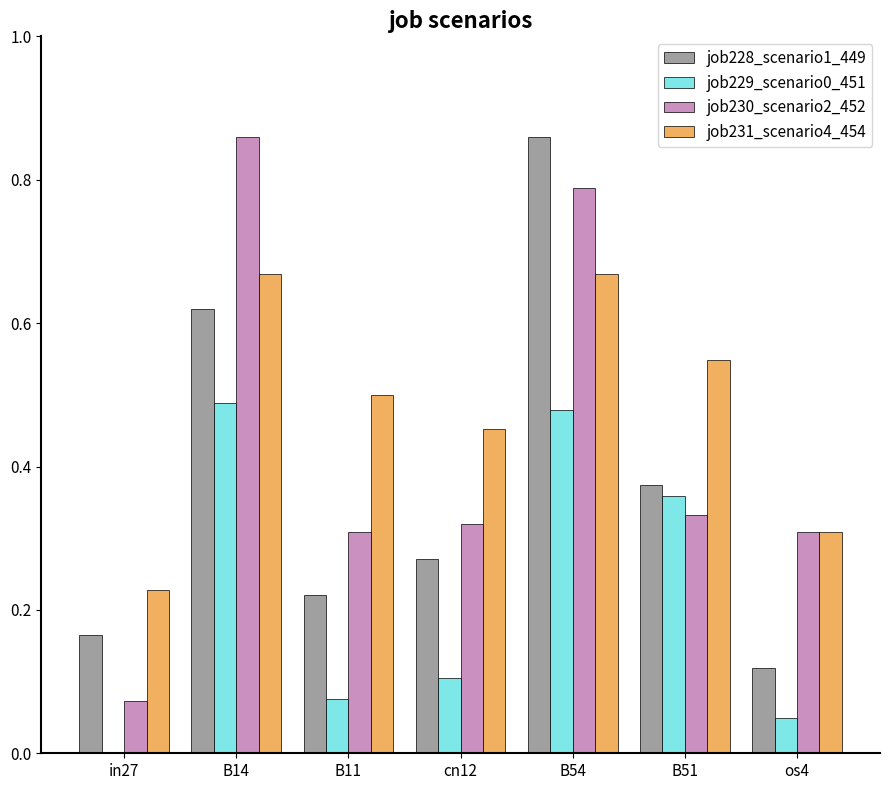

What is the sum of all job229_scenario0_451 values?

1.6